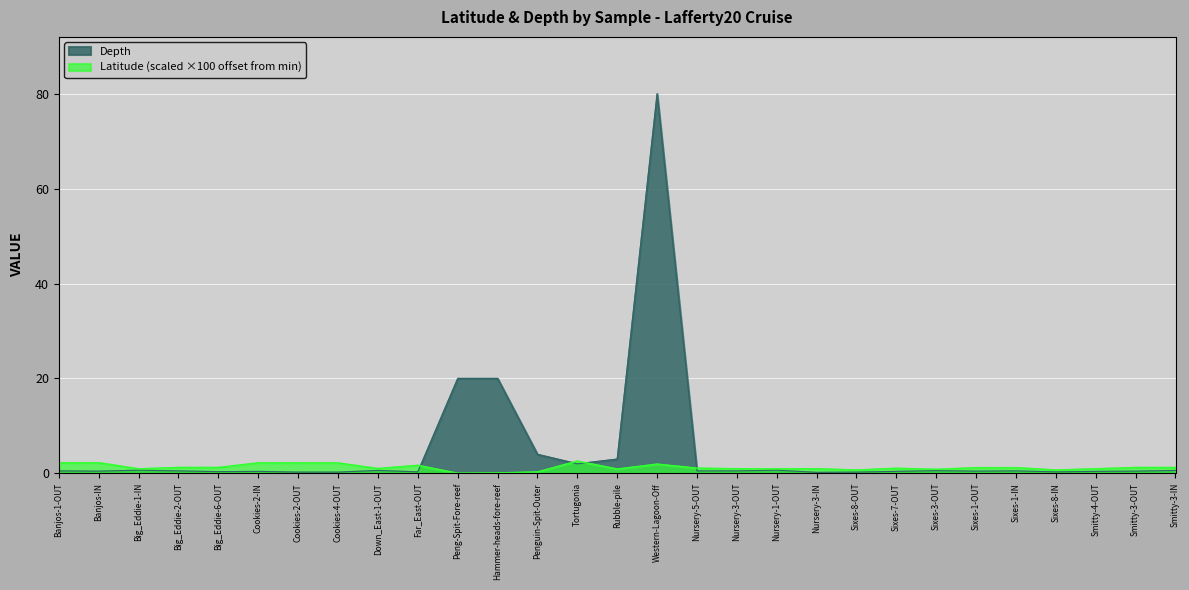

The value of Depth at Cookies-4-OUT is 0.1. True or false?

False